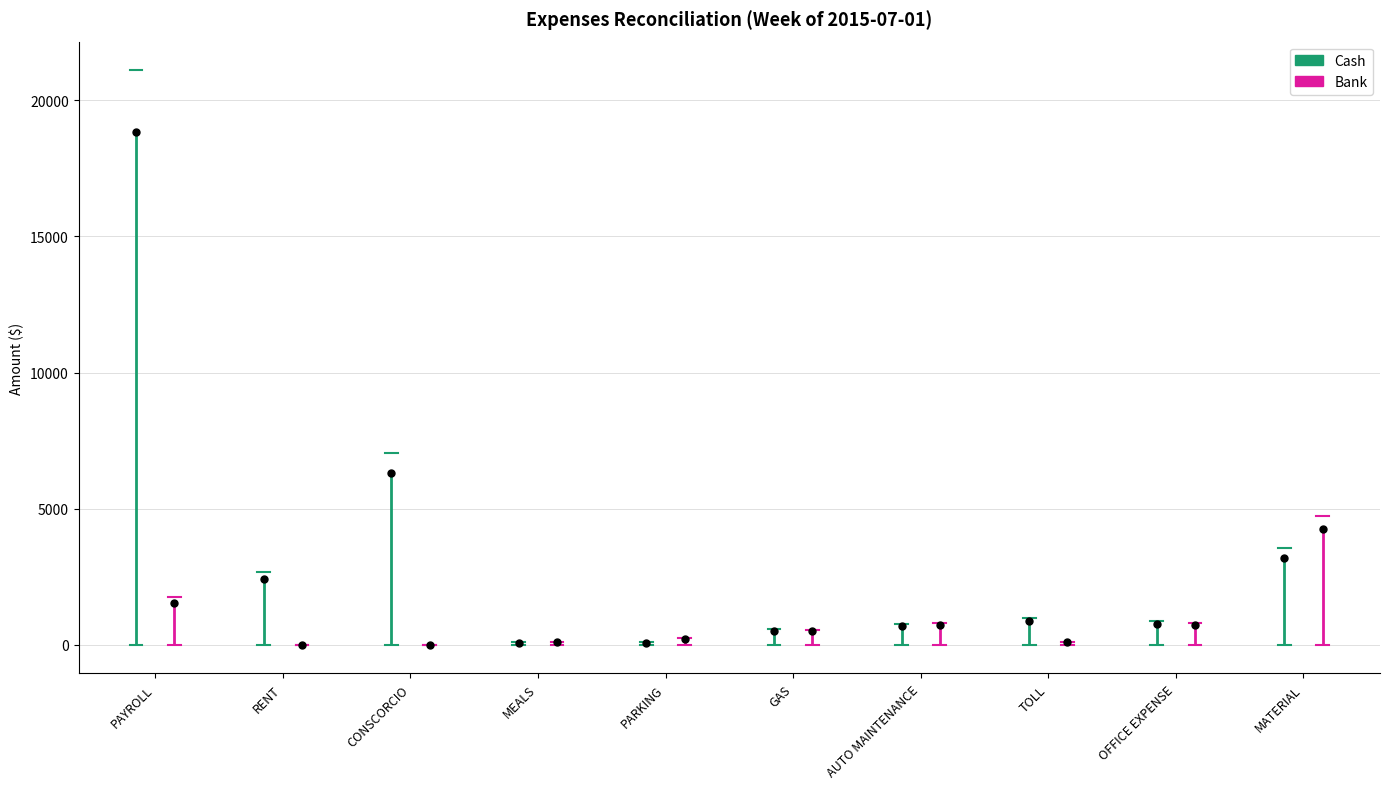

What is the maximum value for Cash?

18840